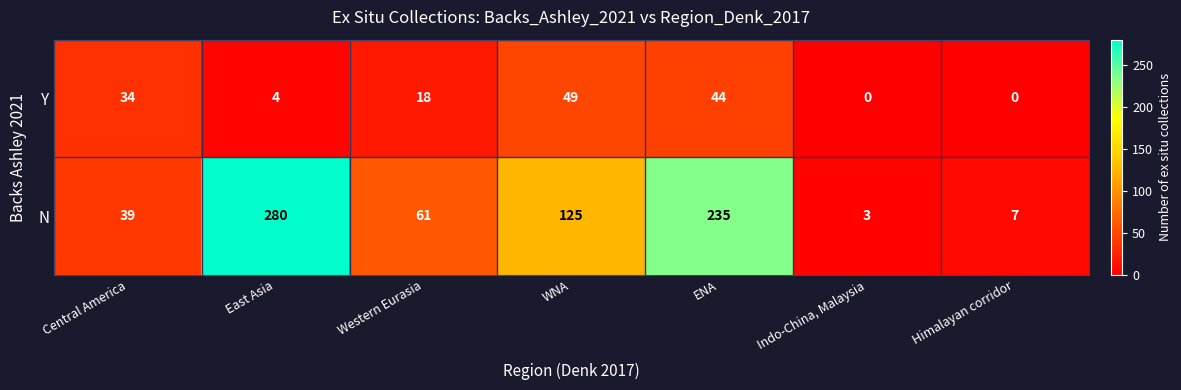

What is the minimum value for N?

3